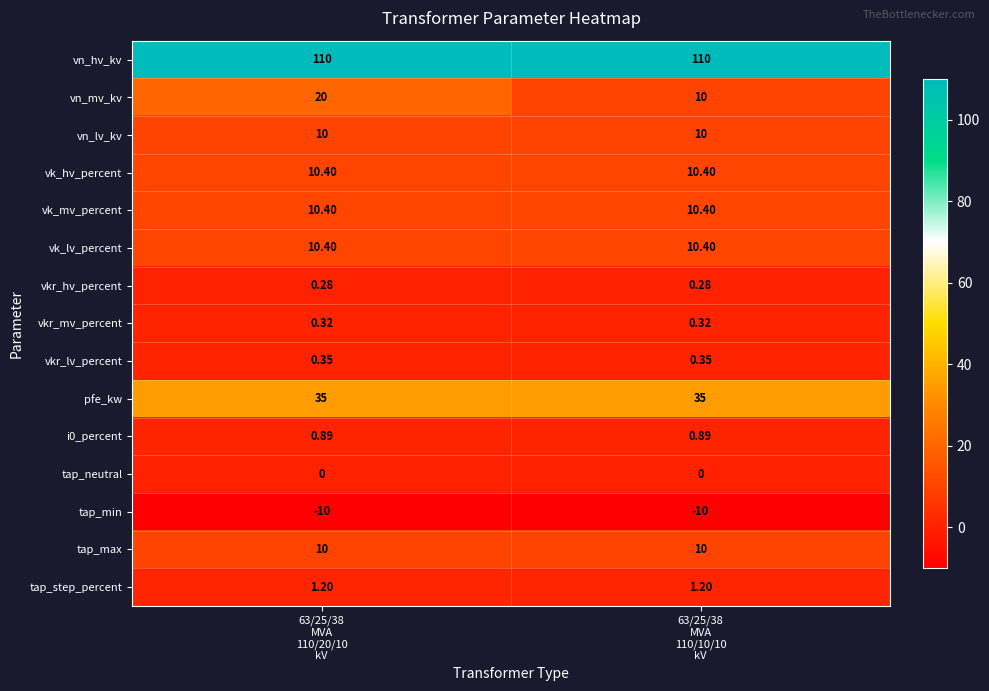

Which series has the widest spread of values?

vn_mv_kv